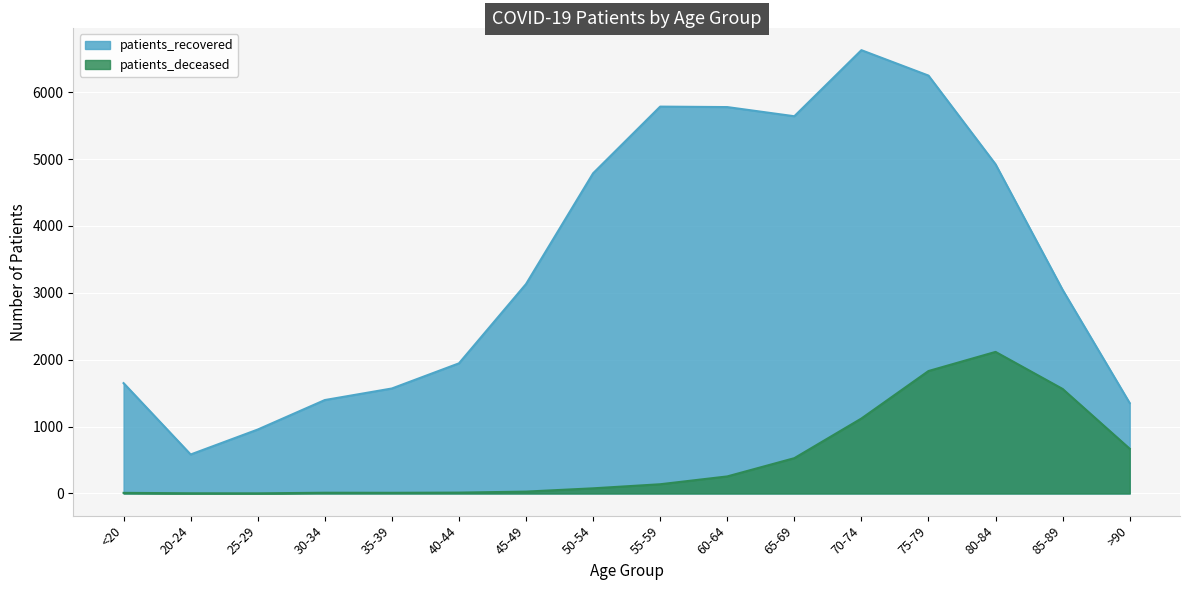

What is the average value of the patients_recovered series?

3464